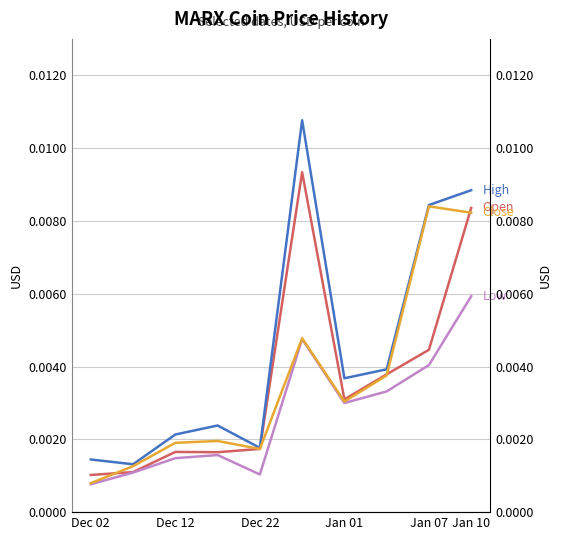

Which has a higher value, 6 or Dec 12?

6